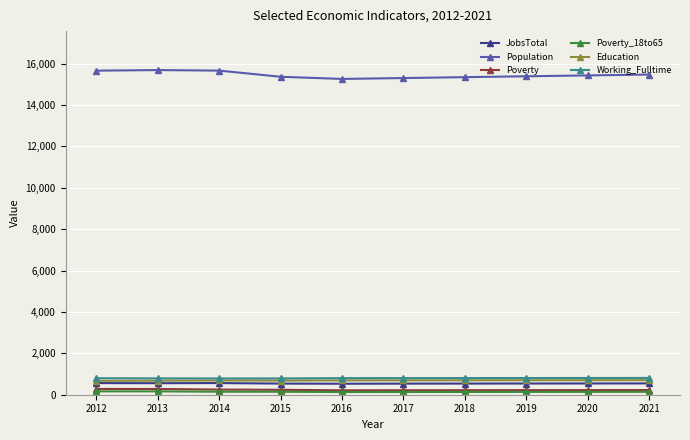

How many distinct data groups are displayed?

6